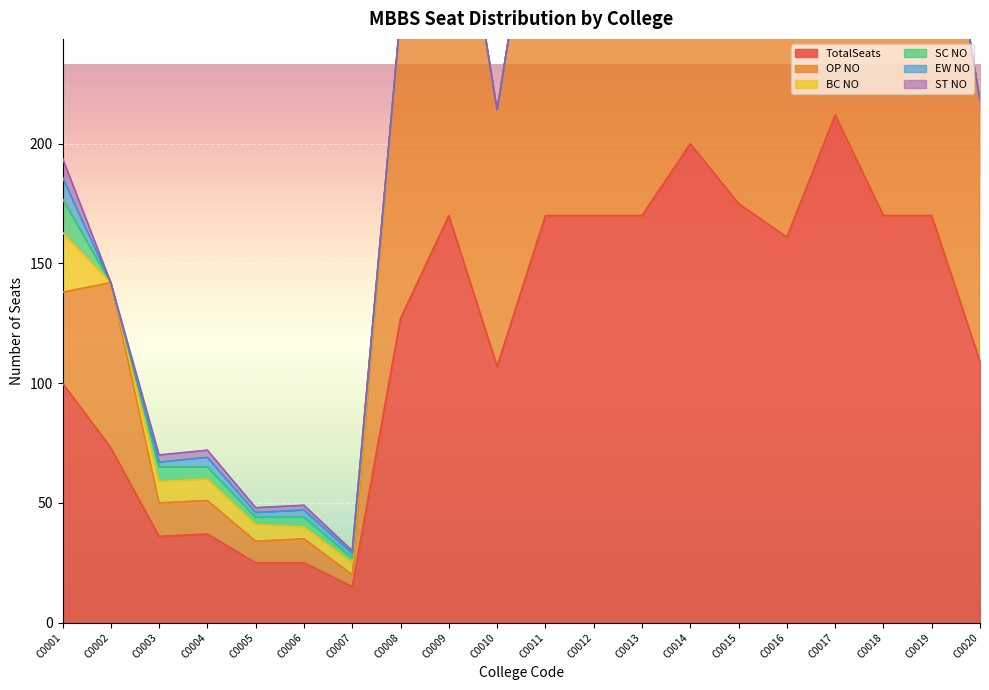

What is the sum of all SC NO values?

34